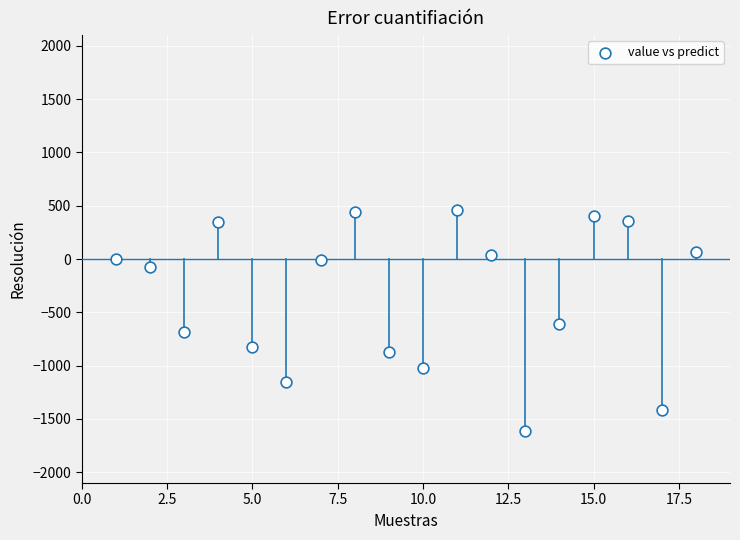

What is the range of Y values (max minus min)?

2075.1